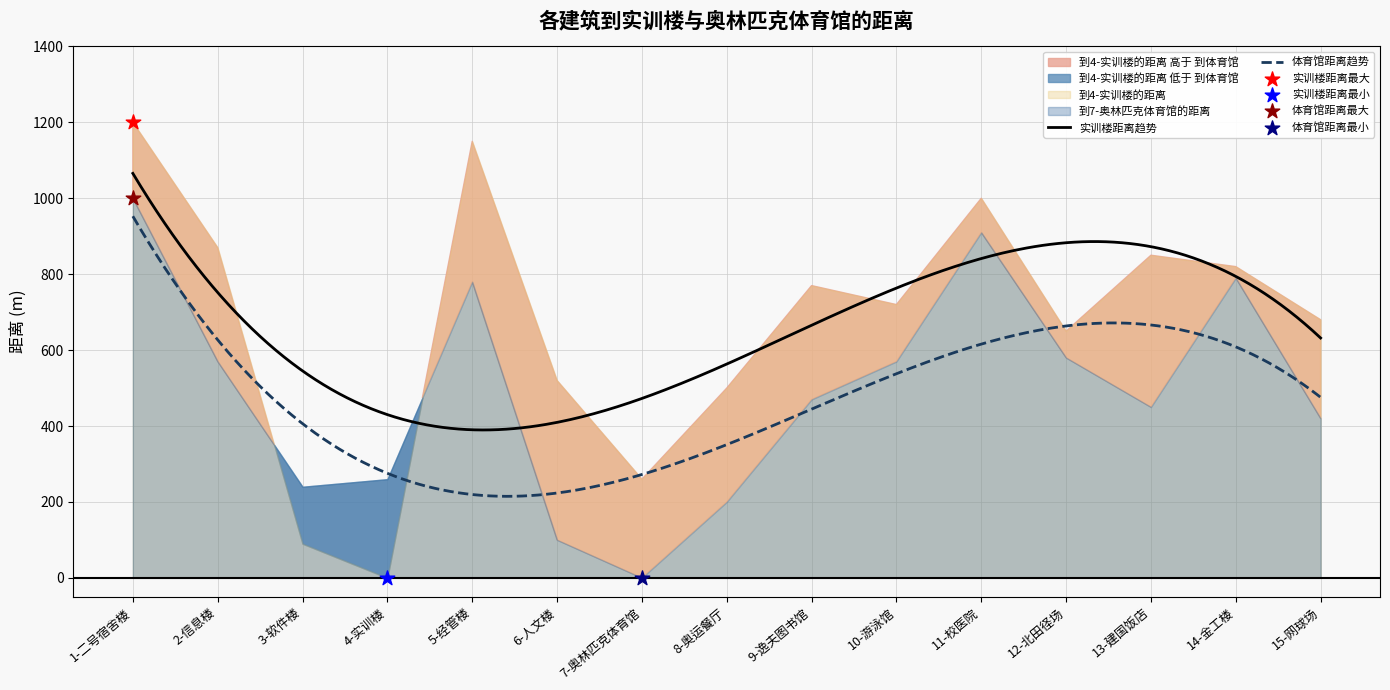

Which series reaches the maximum Y coordinate?

到4-实训楼的距离